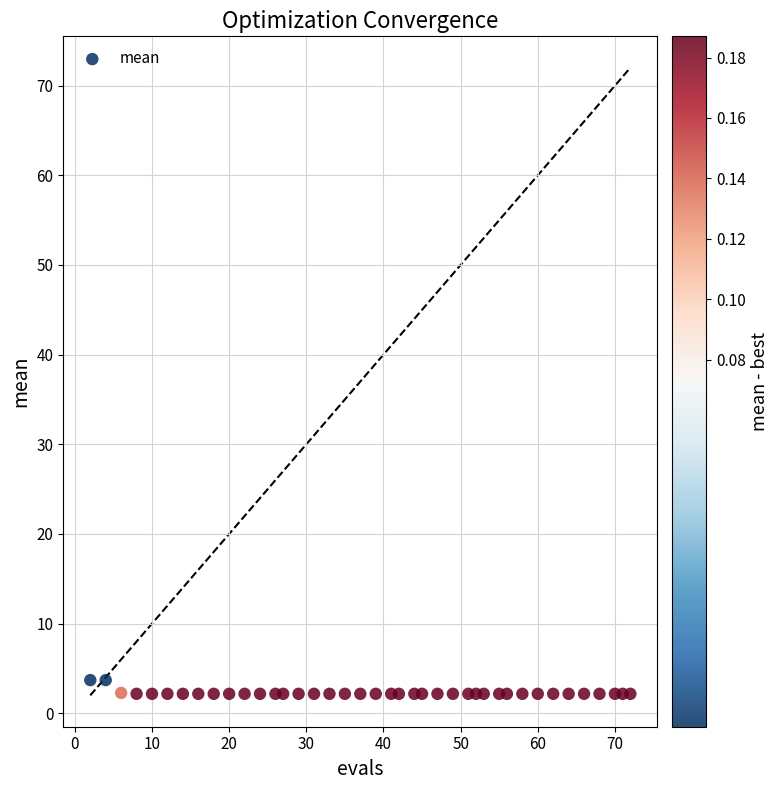

What is the range of X values (max minus min)?

70.0